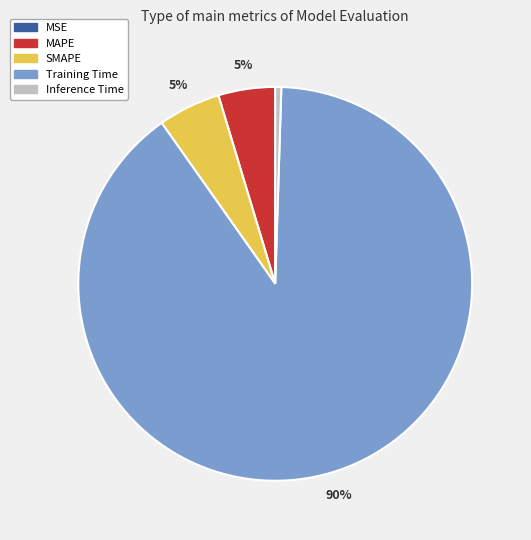

To the nearest percent, what is the difference between the largest and smallest slice percentages?

90%